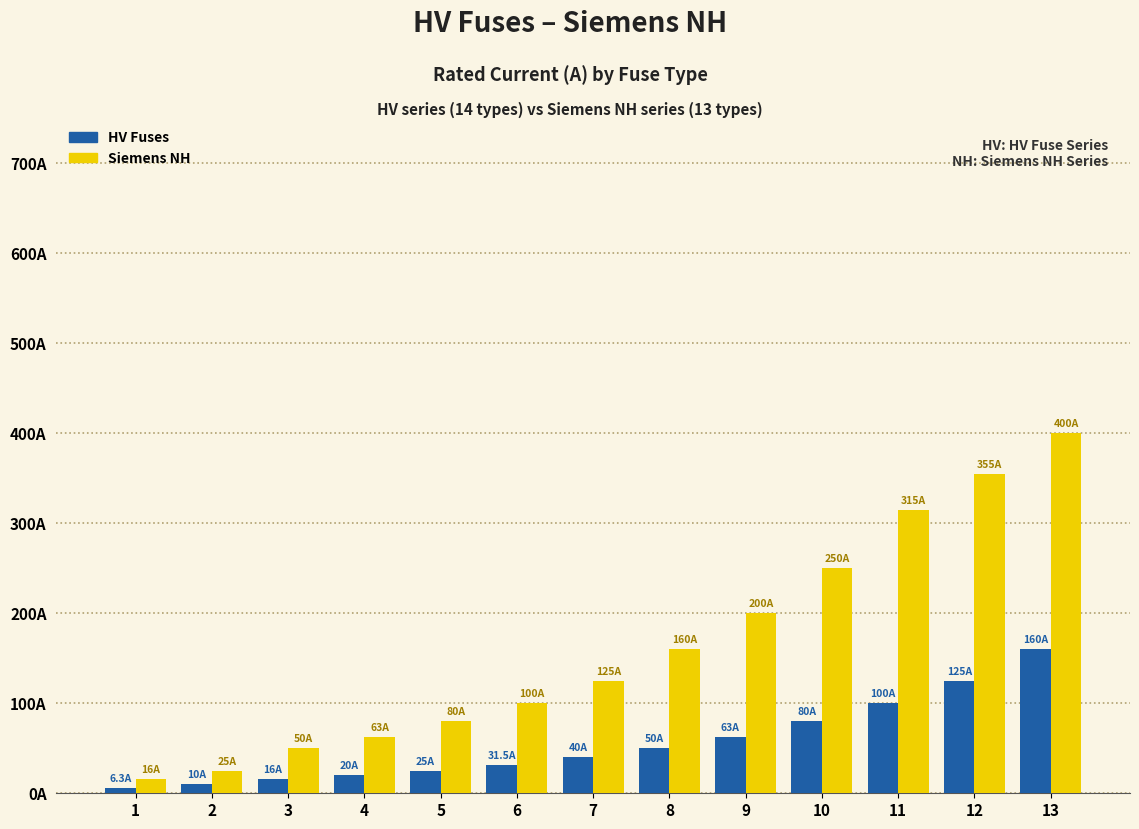

Does the chart contain any negative values?

No